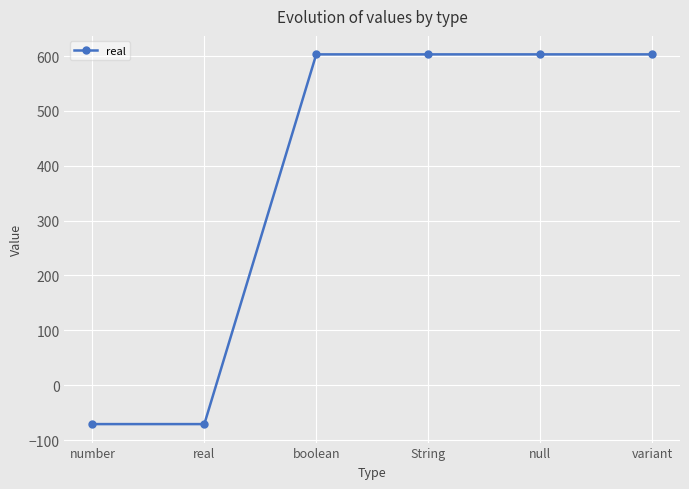

What is the greatest value displayed?

603